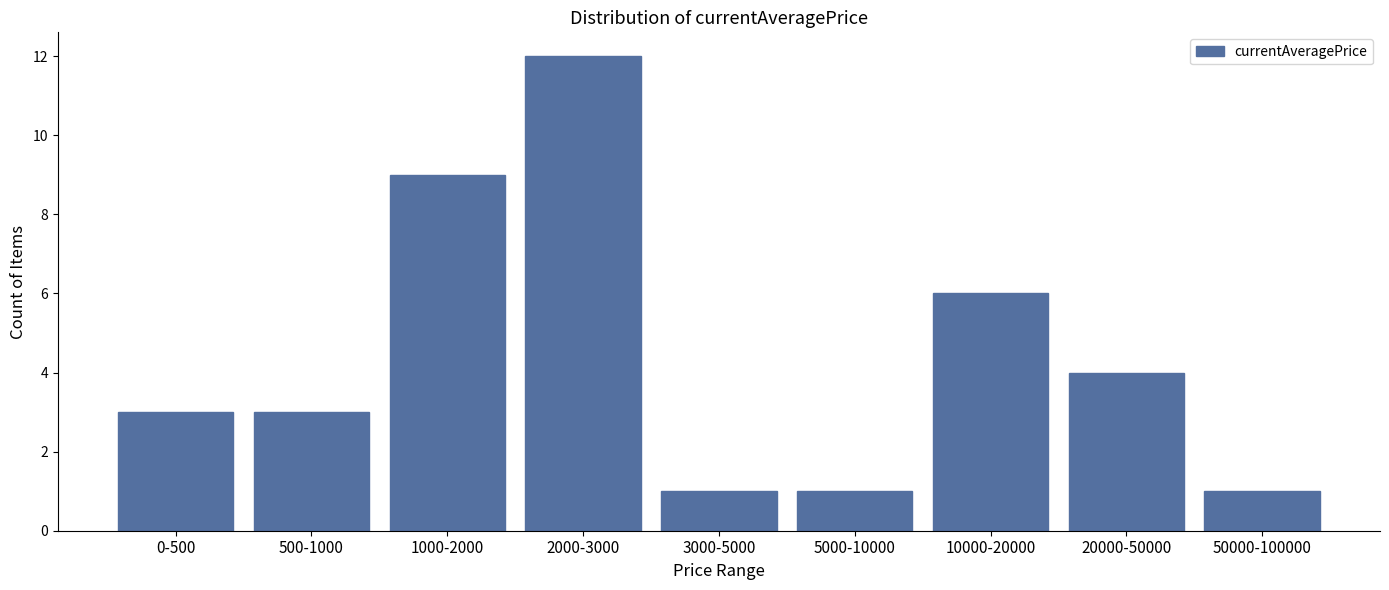

Reading left to right, extract all data points from this chart.

0-500=3	500-1000=3	1000-2000=9	2000-3000=12	3000-5000=1	5000-10000=1	10000-20000=6	20000-50000=4	50000-100000=1